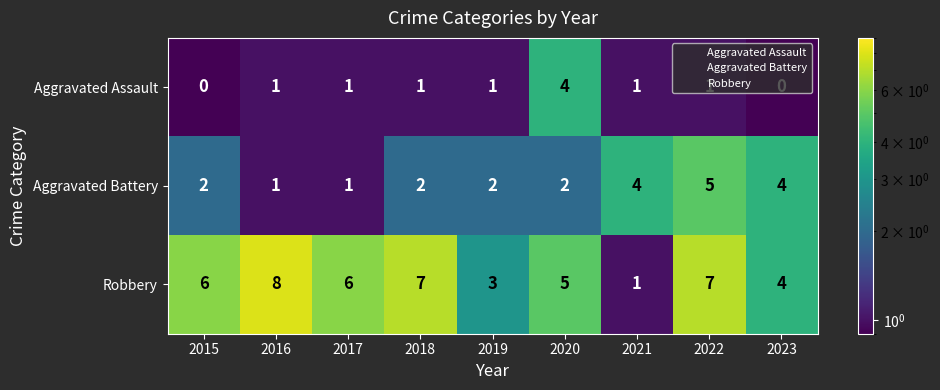

What is the highest value of the Aggravated Battery series?

5